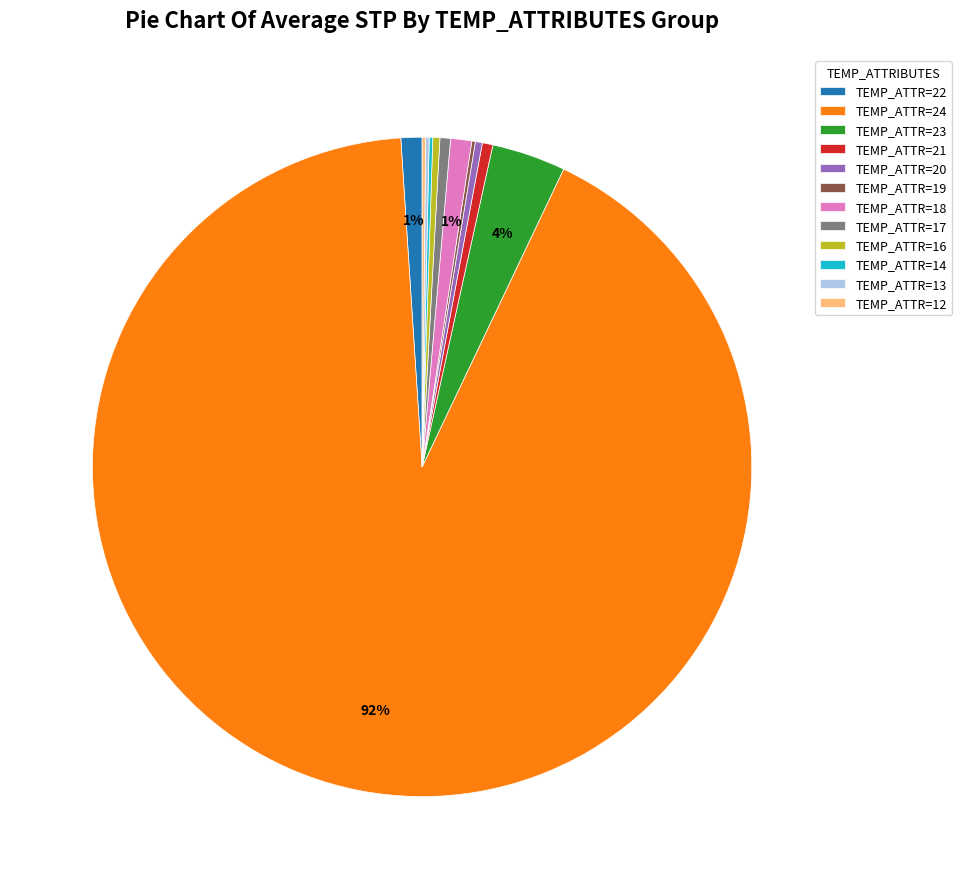

To the nearest percent, what is the difference between the largest and smallest slice percentages?

92%